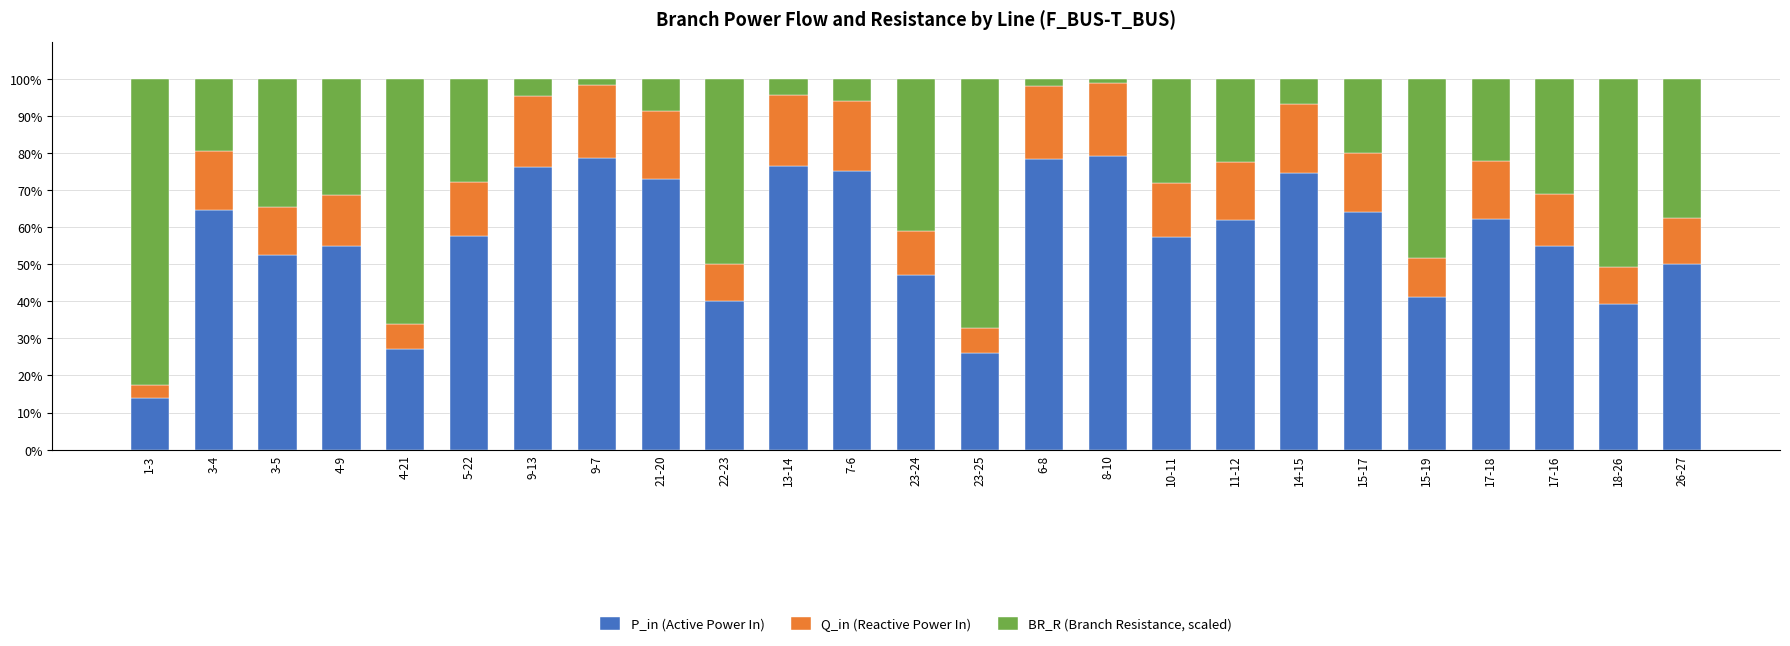

True or false: P_in (Active Power In) has a value of 52.4 at 3-5.

True